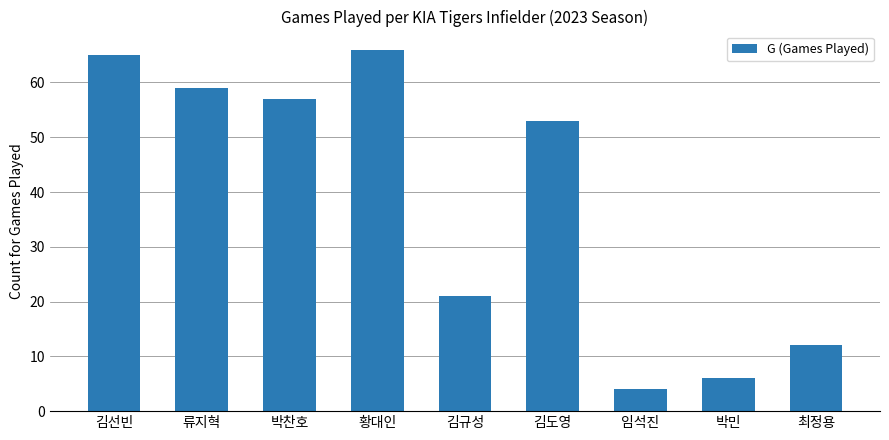

How many bars are there in total?

9